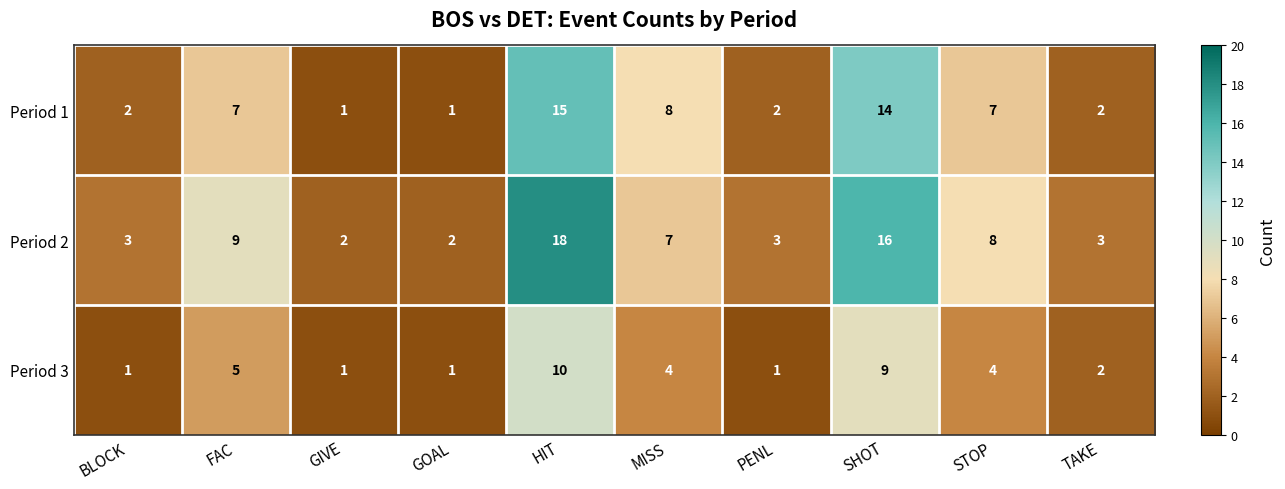

True or false: Period 2 has a value of 1 at GOAL.

False